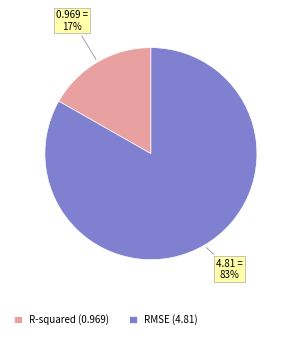

True or false: R-squared accounts for 17% of the total.

True